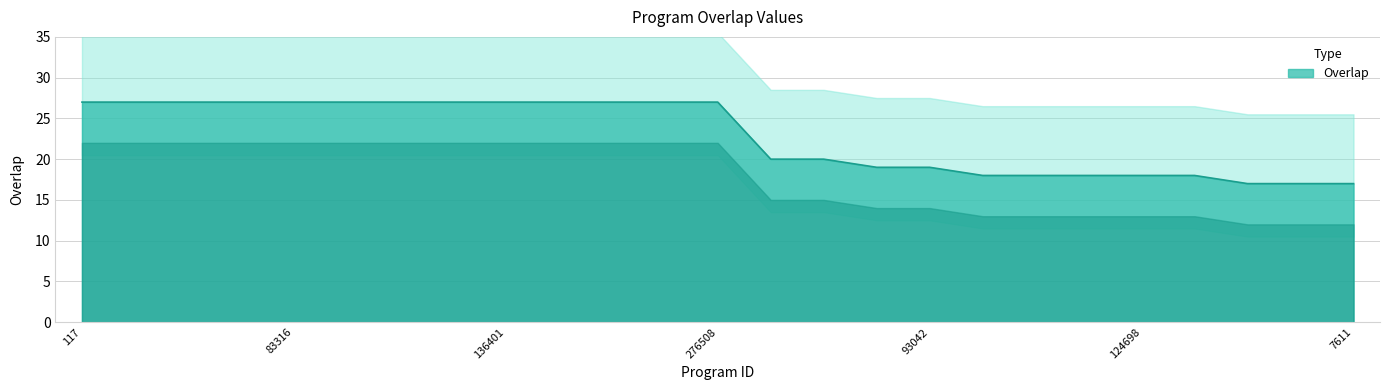

Rank the categories by value from lowest to highest.

11, 4454, 7611, 7148, 100299, 121123, 124698, 153373, 84169, 93042, 5674, 67498, 117, 56308, 62874, 68010, 83316, 83331, 110166, 135360, 136401, 151281, 166022, 171753, 276508